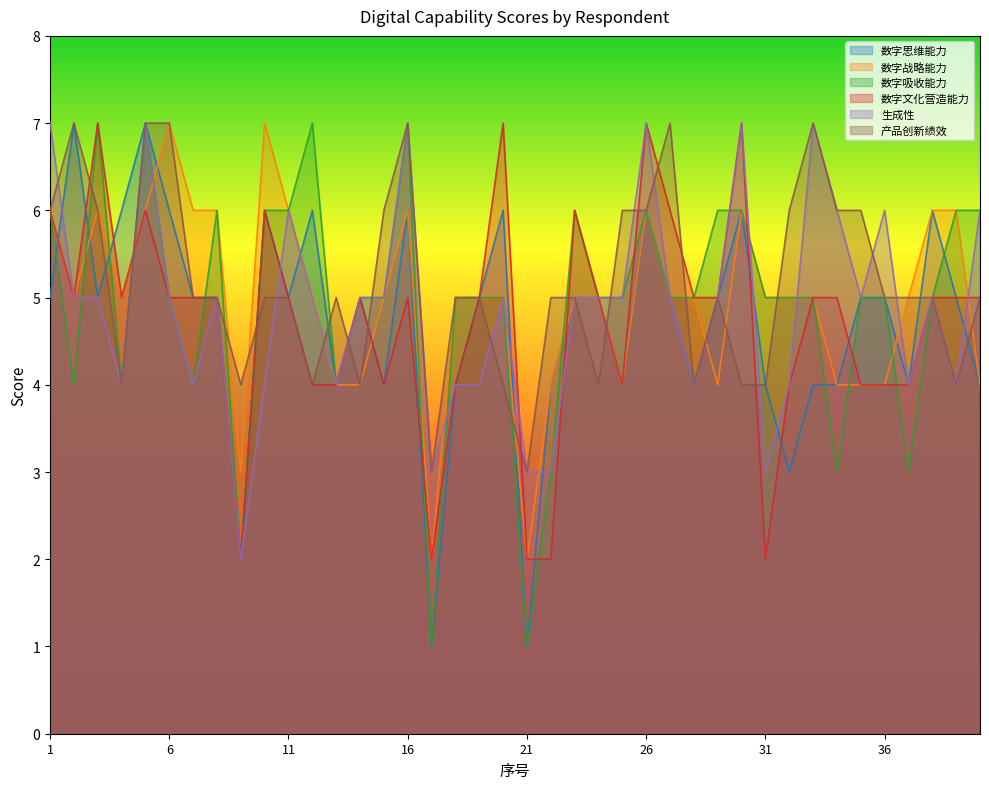

At which category does 生成性 reach its first local valley?

4